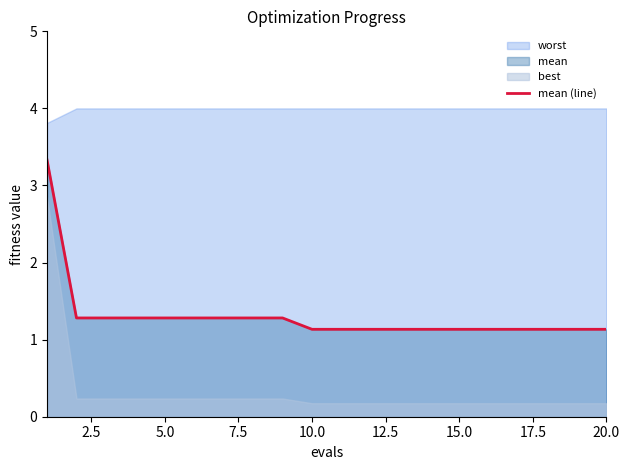

The mean (line) series shows 1.1 at 20.0. True or false?

True